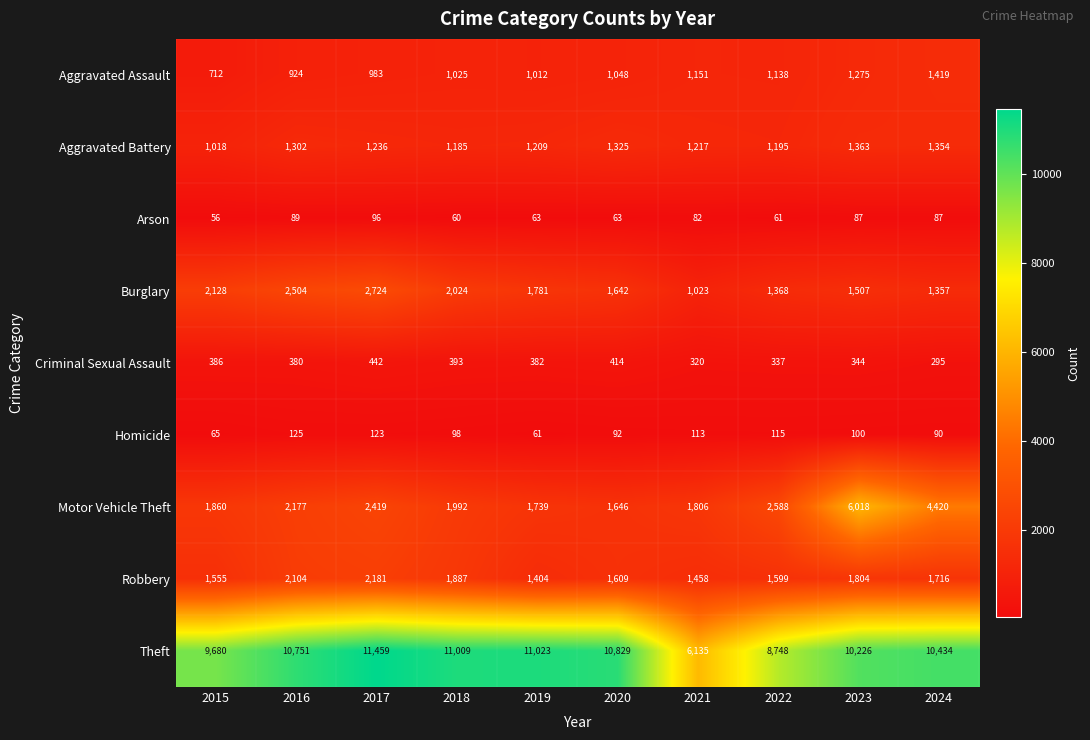

At which label is Aggravated Assault closest to 1065?

2020